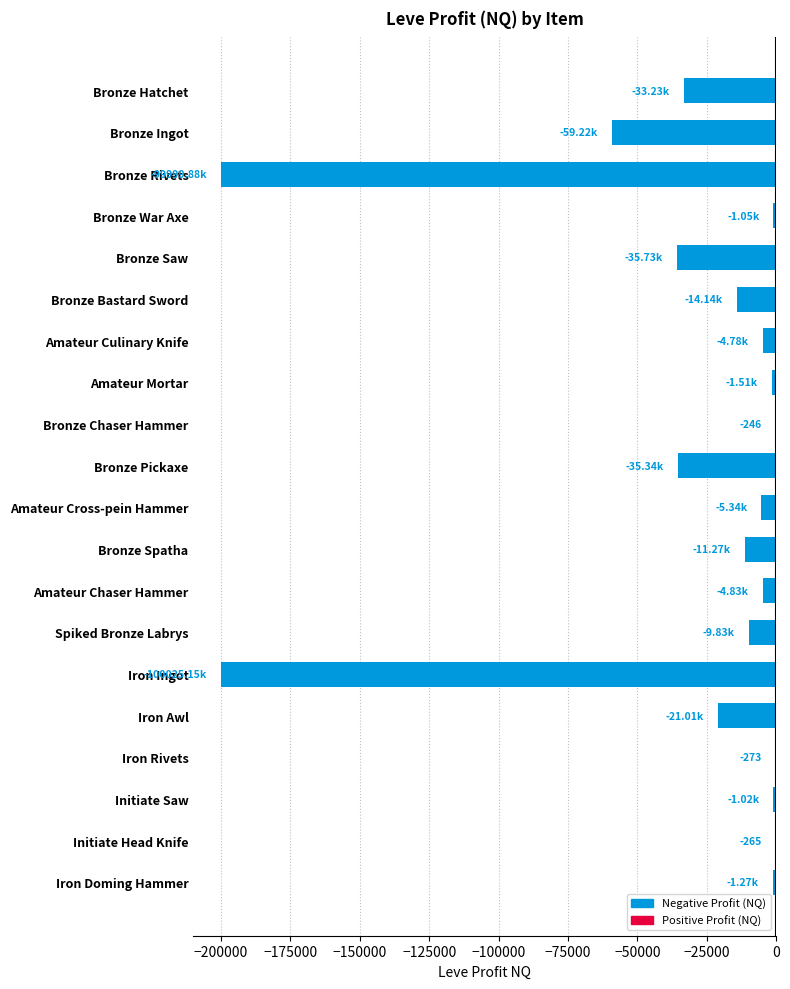

Which has a higher value, Bronze Saw or Initiate Head Knife?

Initiate Head Knife